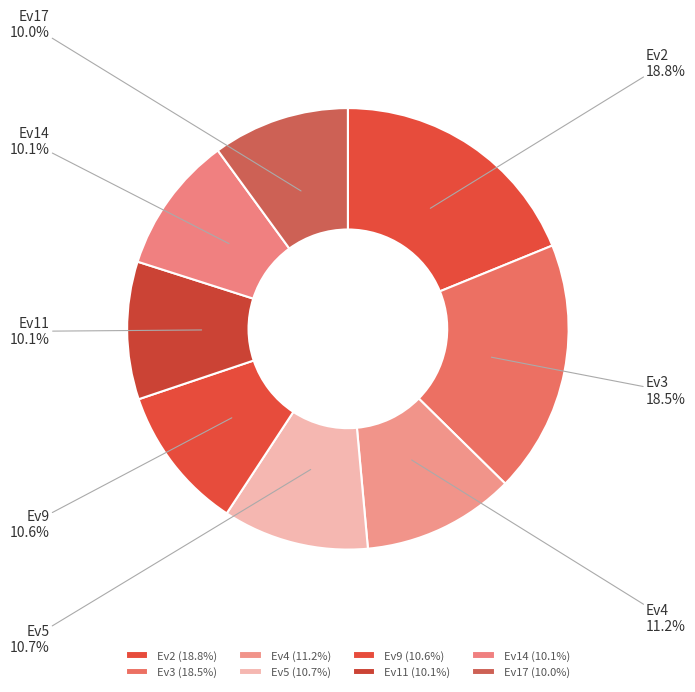

To the nearest percent, what is the average slice percentage?

12%